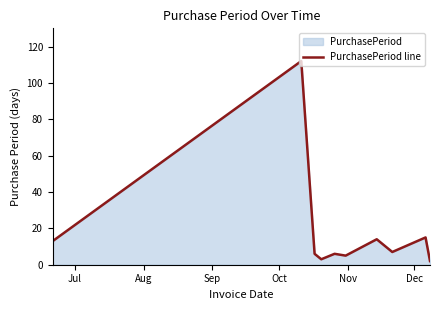

What is the difference between the maximum and minimum values?

110